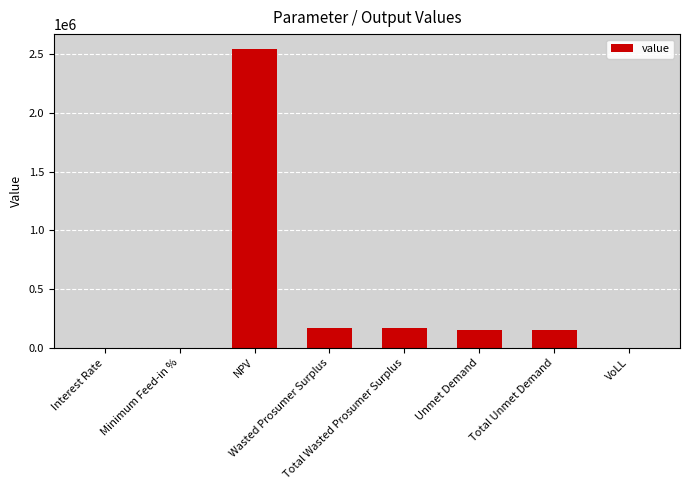

What is the sum of all values?

3189204.4